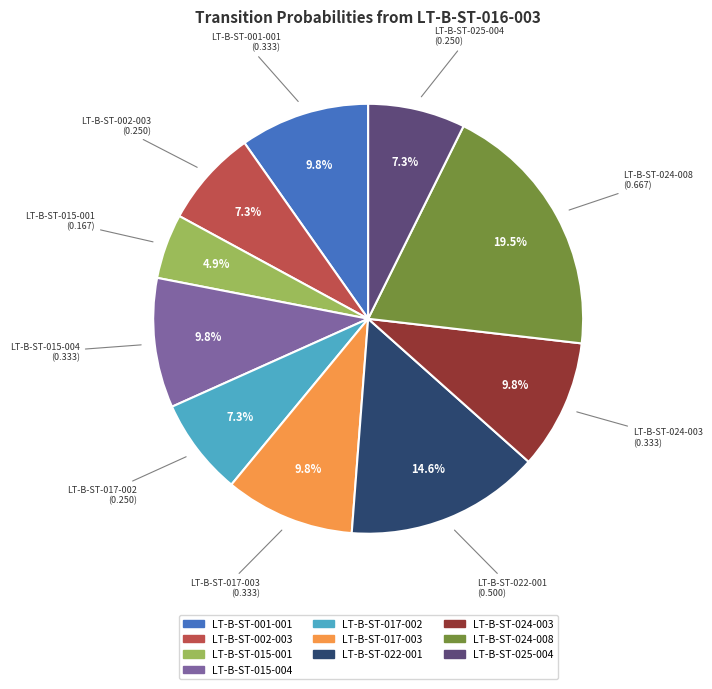

Between LT-B-ST-017-003 and LT-B-ST-002-003, which is larger?

LT-B-ST-017-003